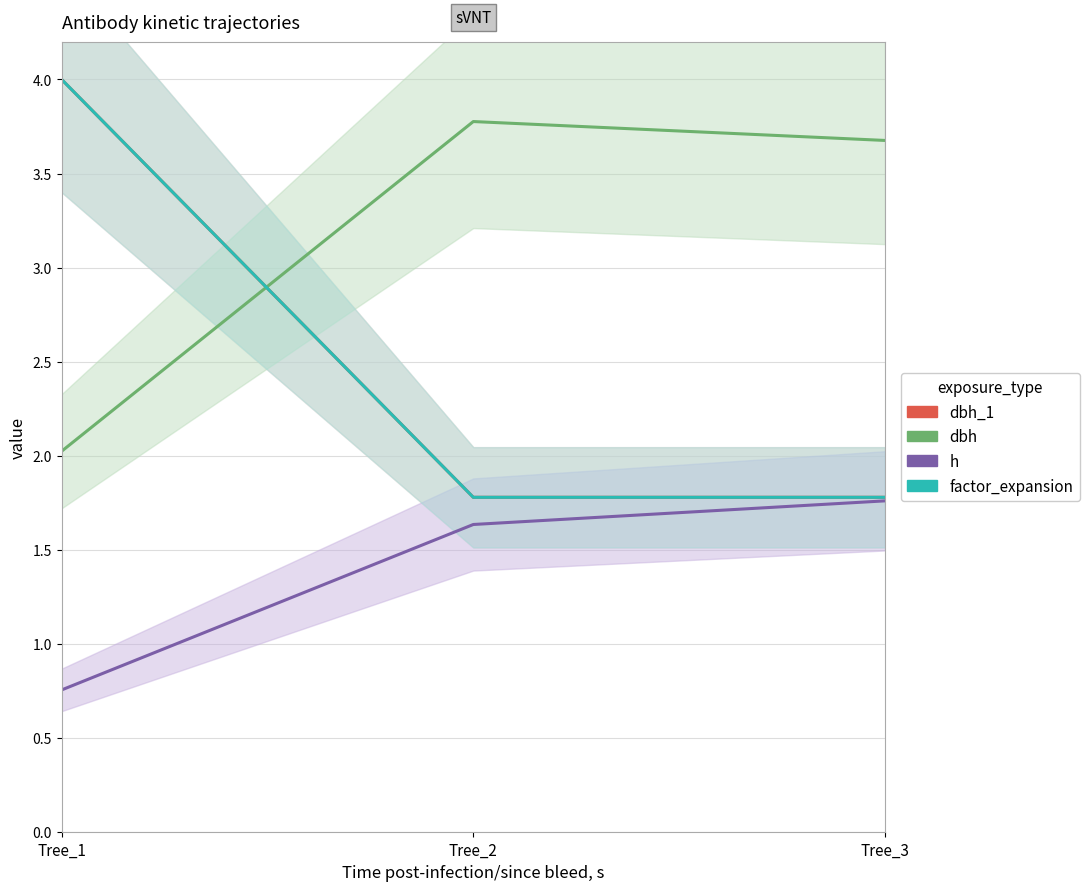

What value does the h series have at Tree_3?

1.8